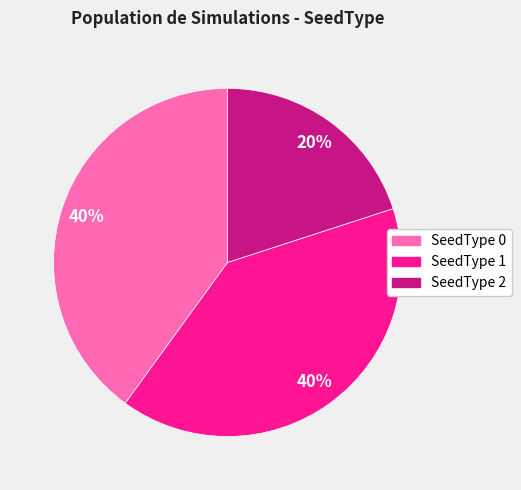

Is there a majority slice in this chart?

No